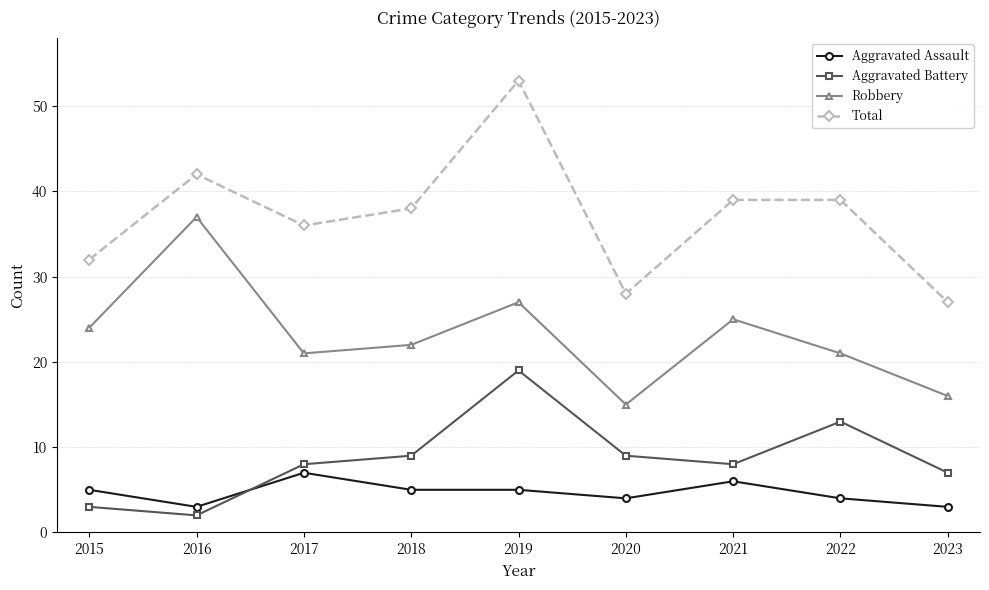

After their last crossing, which series has the higher values: Aggravated Assault or Aggravated Battery?

Aggravated Battery